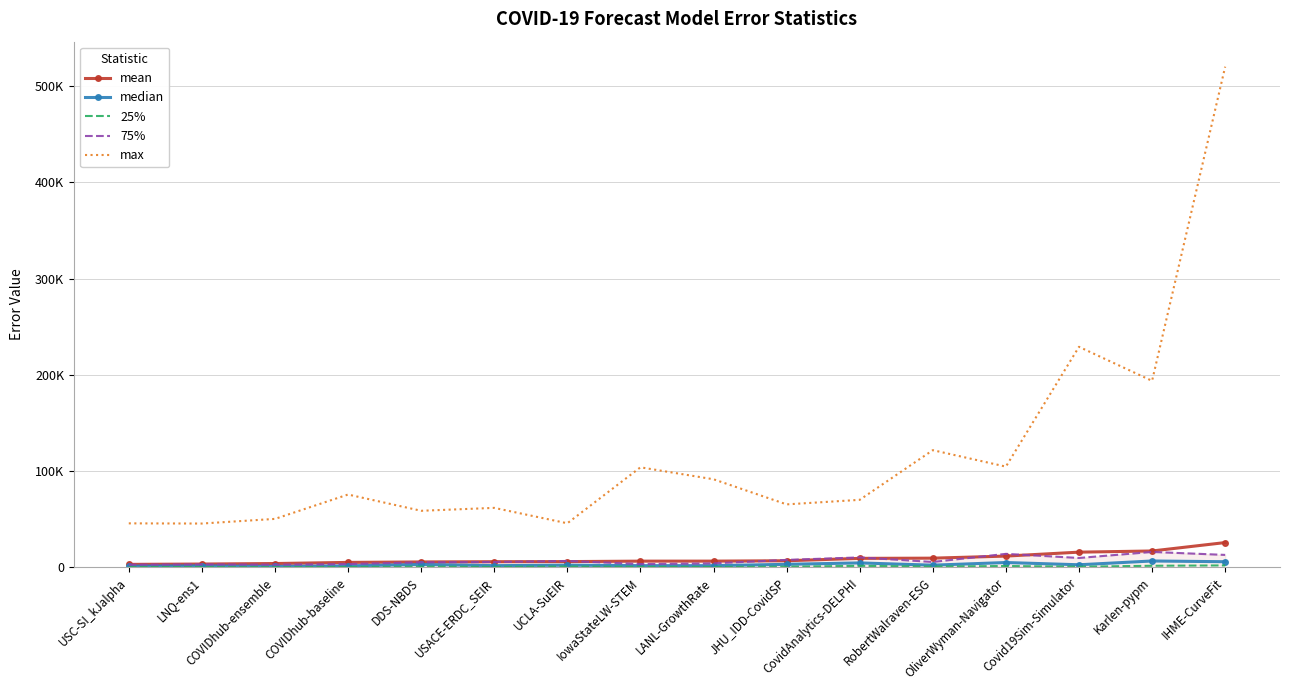

What is the value of the 25% point at the 16th from the left?

2041.3